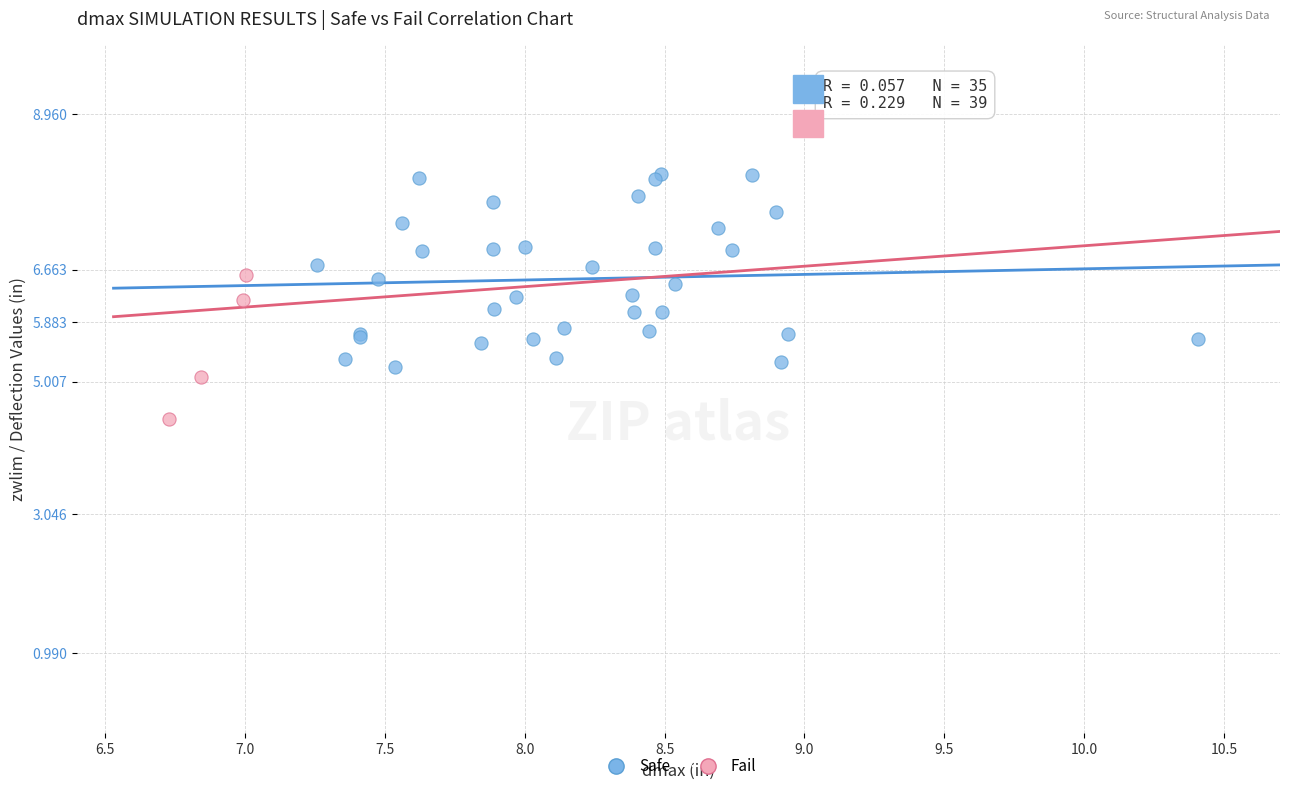

Which series contains the highest Y value?

Safe